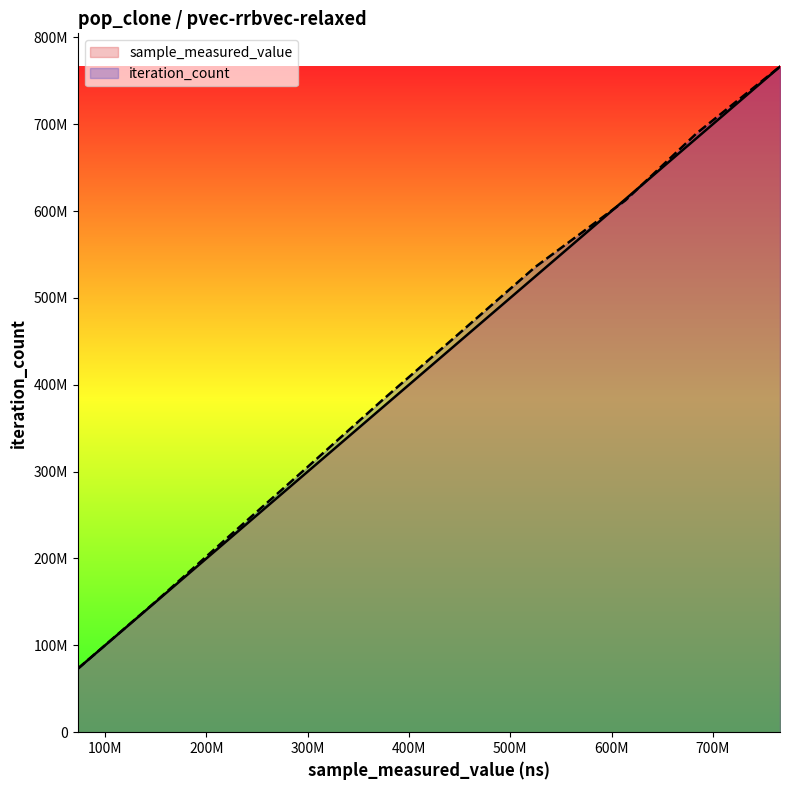

True or false: iteration_count has more than 0 interior local peaks.

False